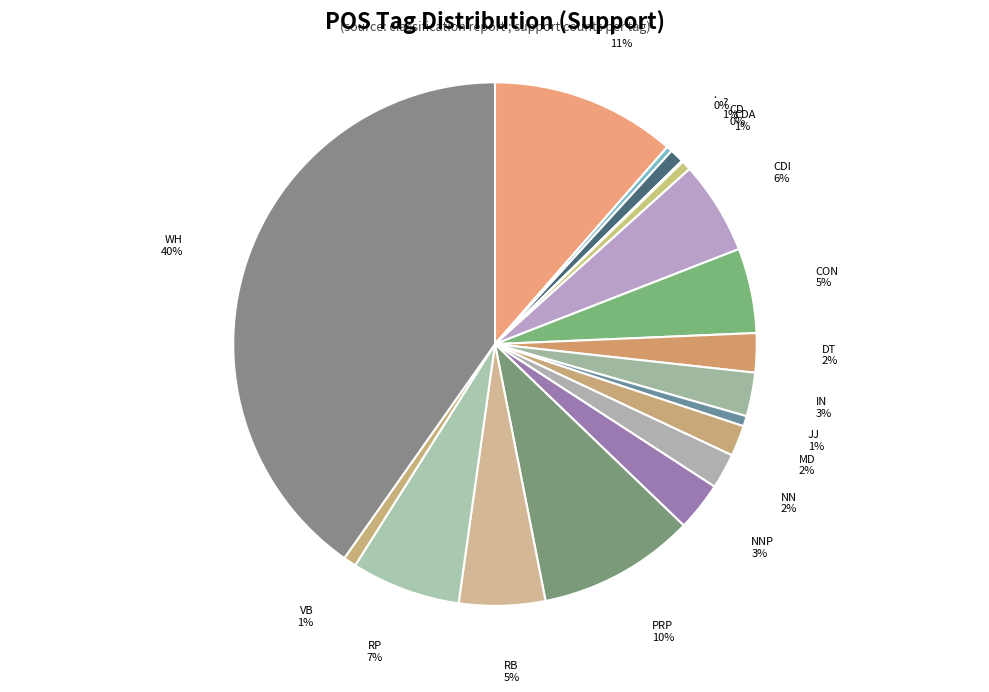

To the nearest percent, what is the combined percentage of MD and ??

3%